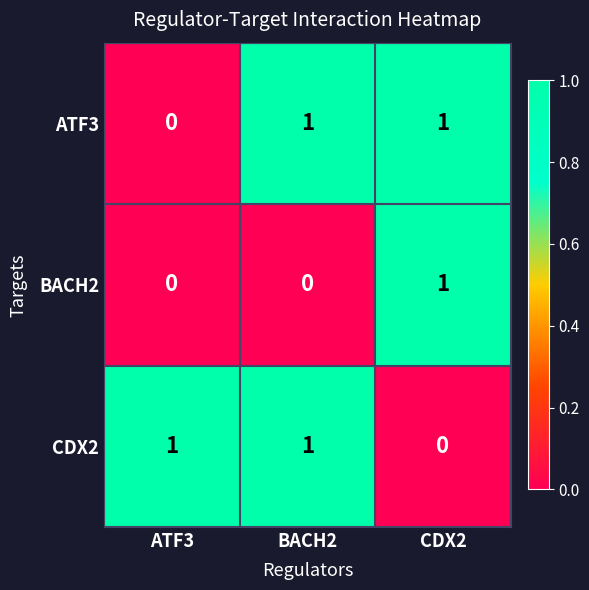

How many distinct data groups are displayed?

3